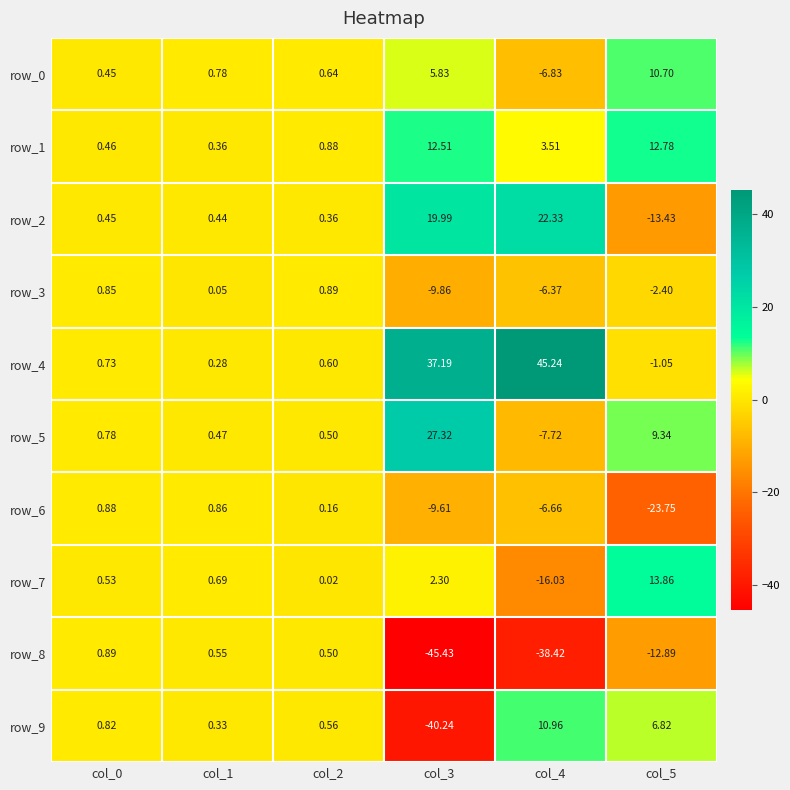

Which series changed the most between col_0 and col_1?

row_3